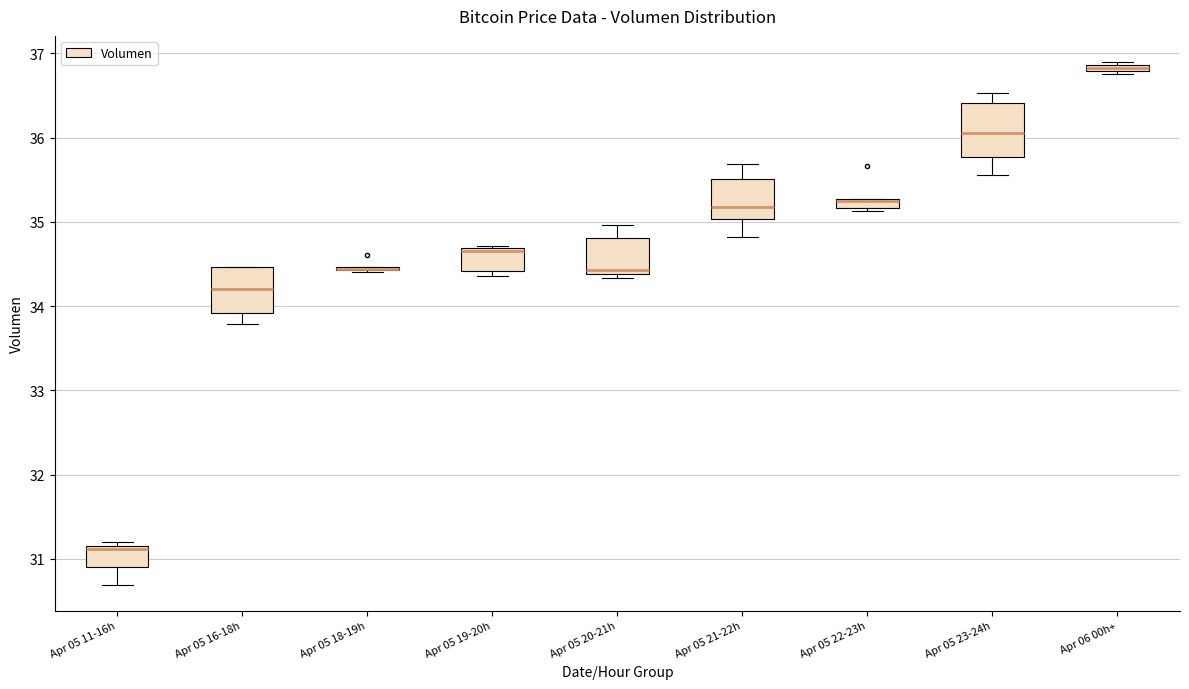

Where is the upper edge of the box for Apr 06 00h+ on the y-axis? The values are not printed on the chart, so give them approximately, as read against the axis.

36.9